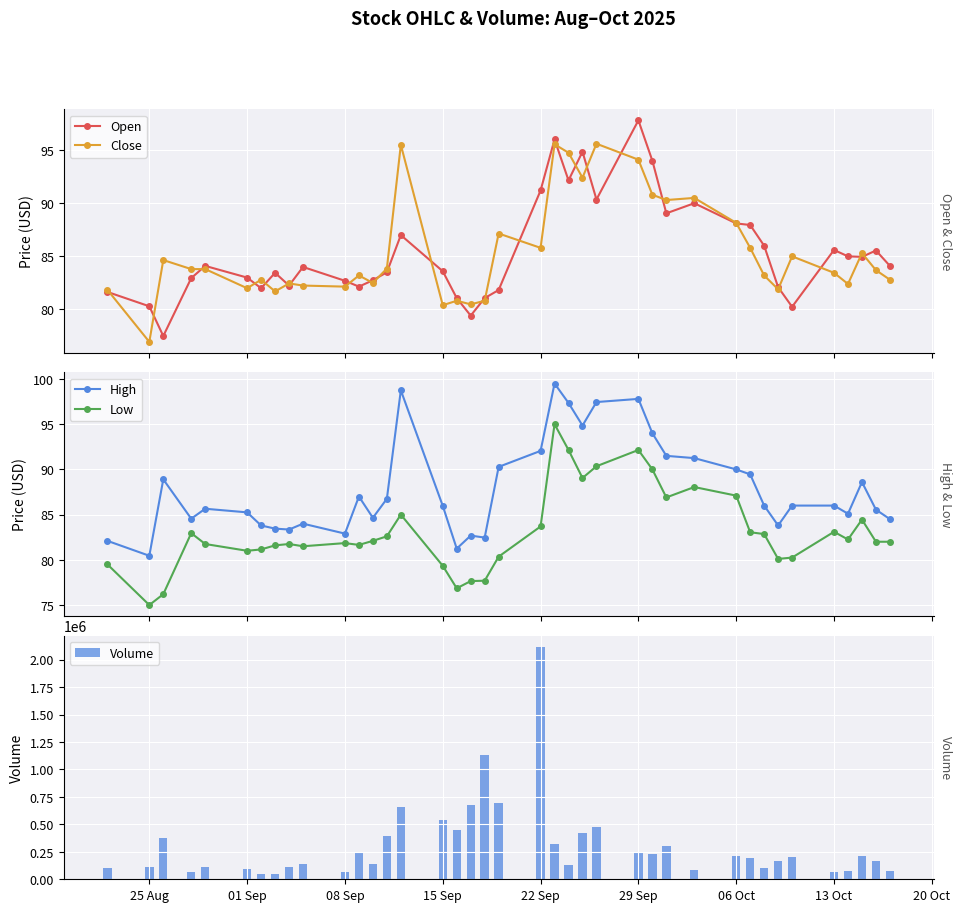

What is the sum of all Close values?

3330.6